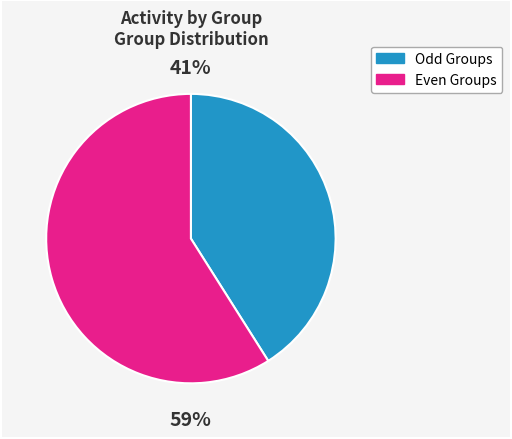

True or false: Even Groups accounts for 59% of the total.

True